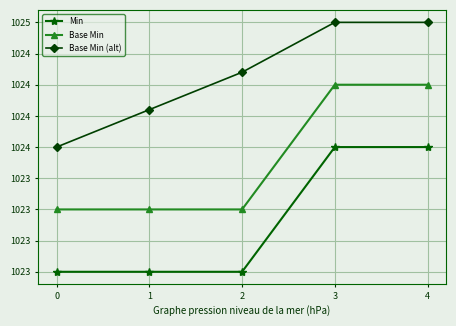

What is the value of the Base Min (alt) point at the 1st from the left?

1024.0